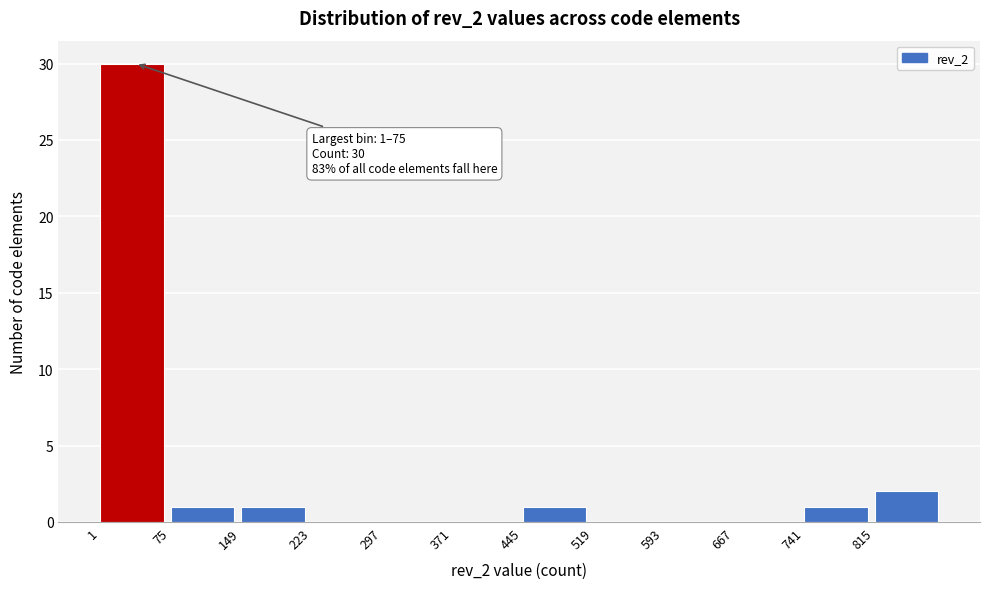

Which range on the x-axis has the tallest bar?

1 to 75